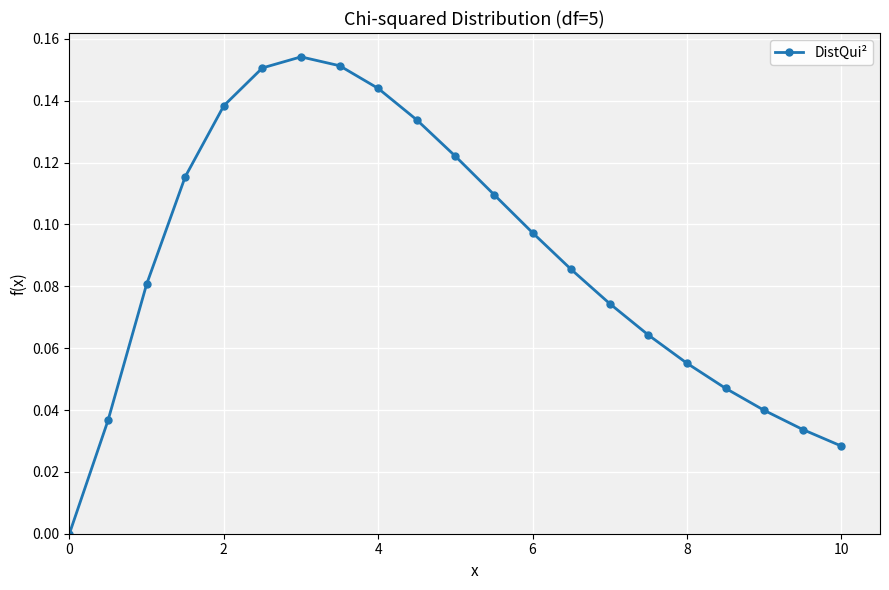

True or false: there are more than 1 points higher than both neighbors.

False